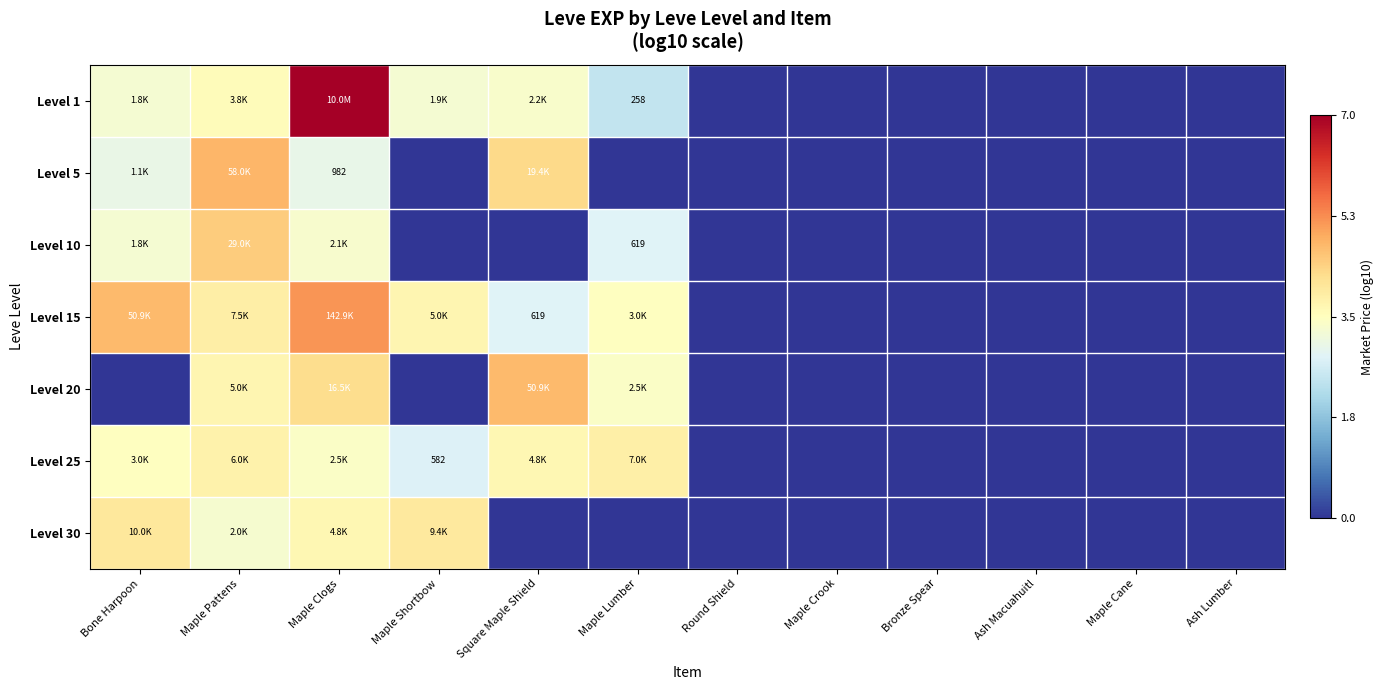

What is the sum of all Level 1 values?

22.9